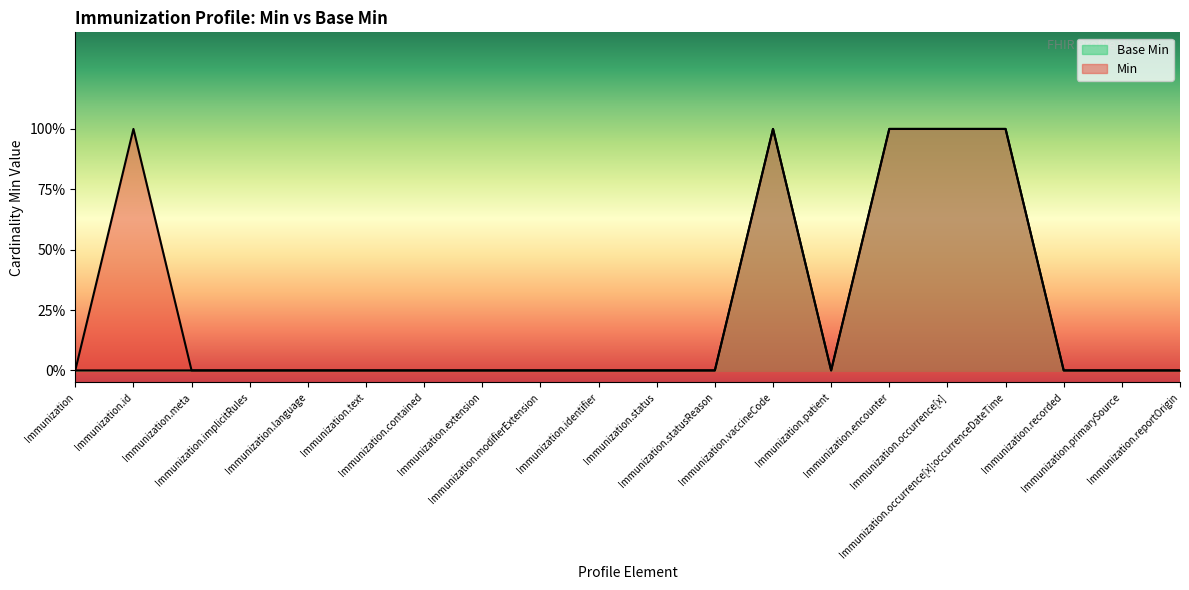

How many data points does each series have?

20